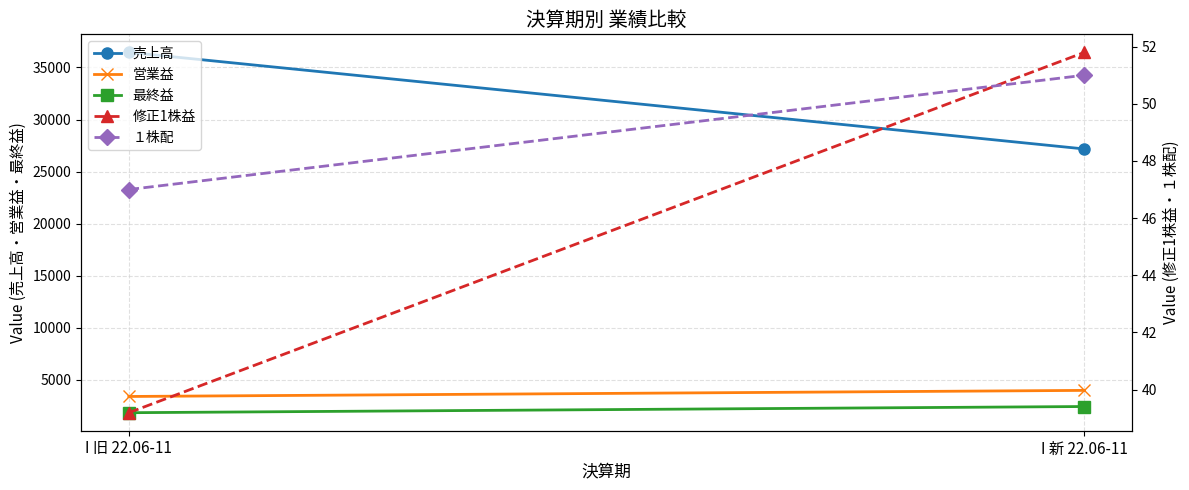

What are all the series names shown in the legend?

売上高, 営業益, 最終益, 修正1株益, １株配